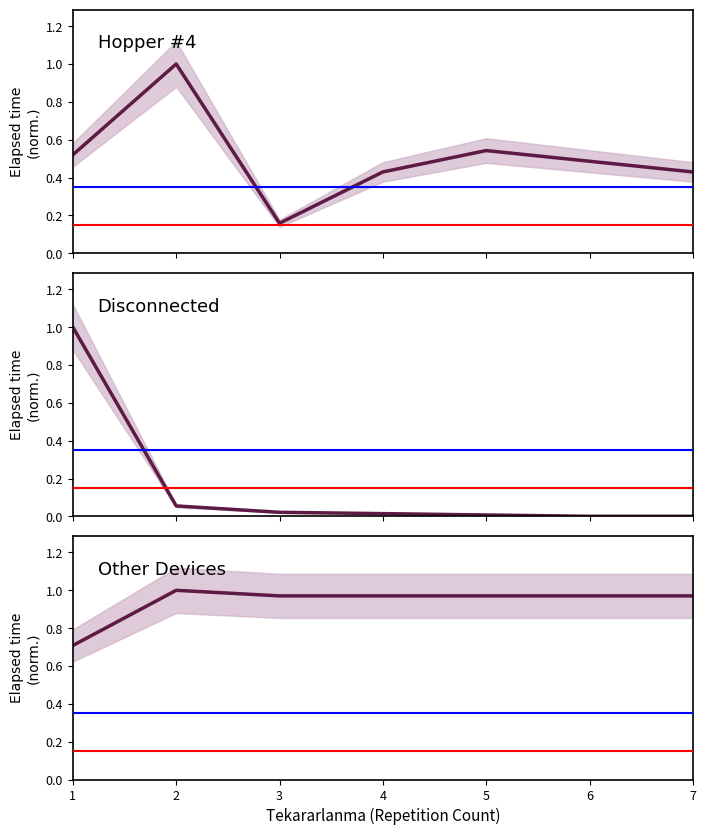

List the series in order of their peak value, lowest first.

Hopper #4, Disconnected, Other Devices